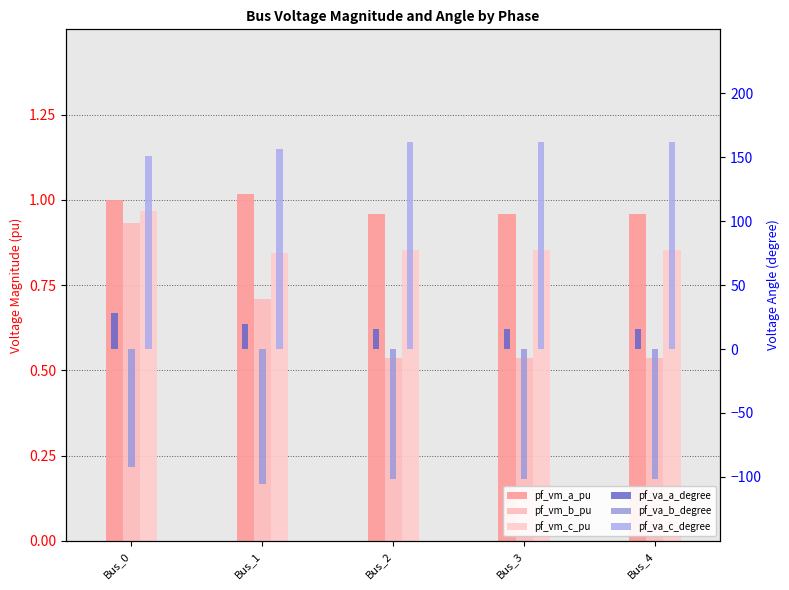

What is the average value of the pf_vm_a_pu series?

1.0